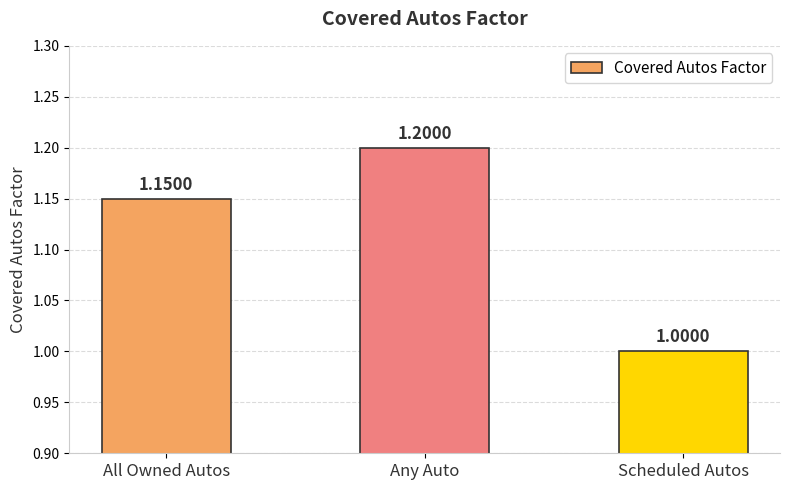

Which has a higher value, Scheduled Autos or Any Auto?

Any Auto